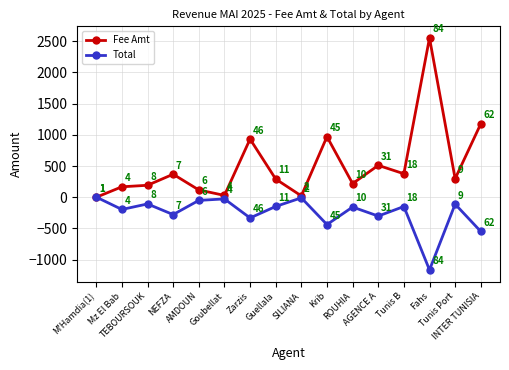

Is it true that Total equals -277.4 at NEFZA?

True